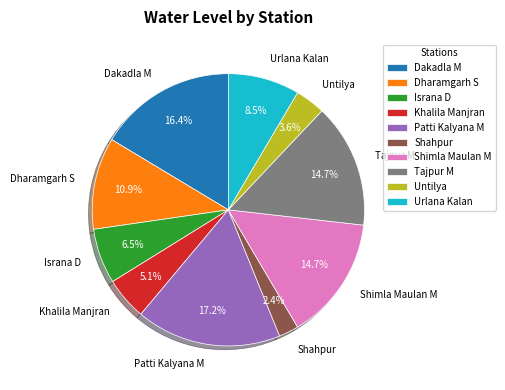

Count the number of slices in the pie.

10